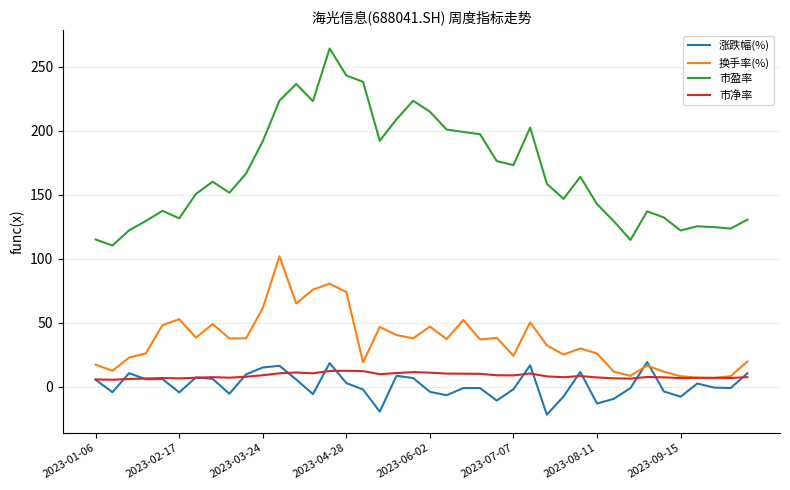

What is the smallest value displayed?

-21.7